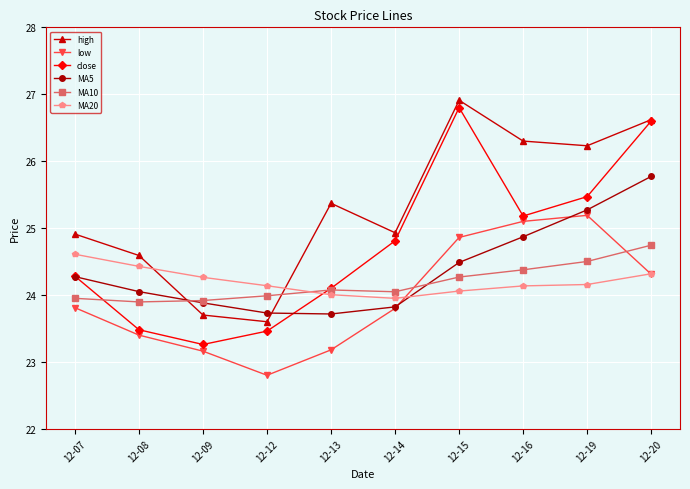

How many times do low and MA10 cross each other?

2